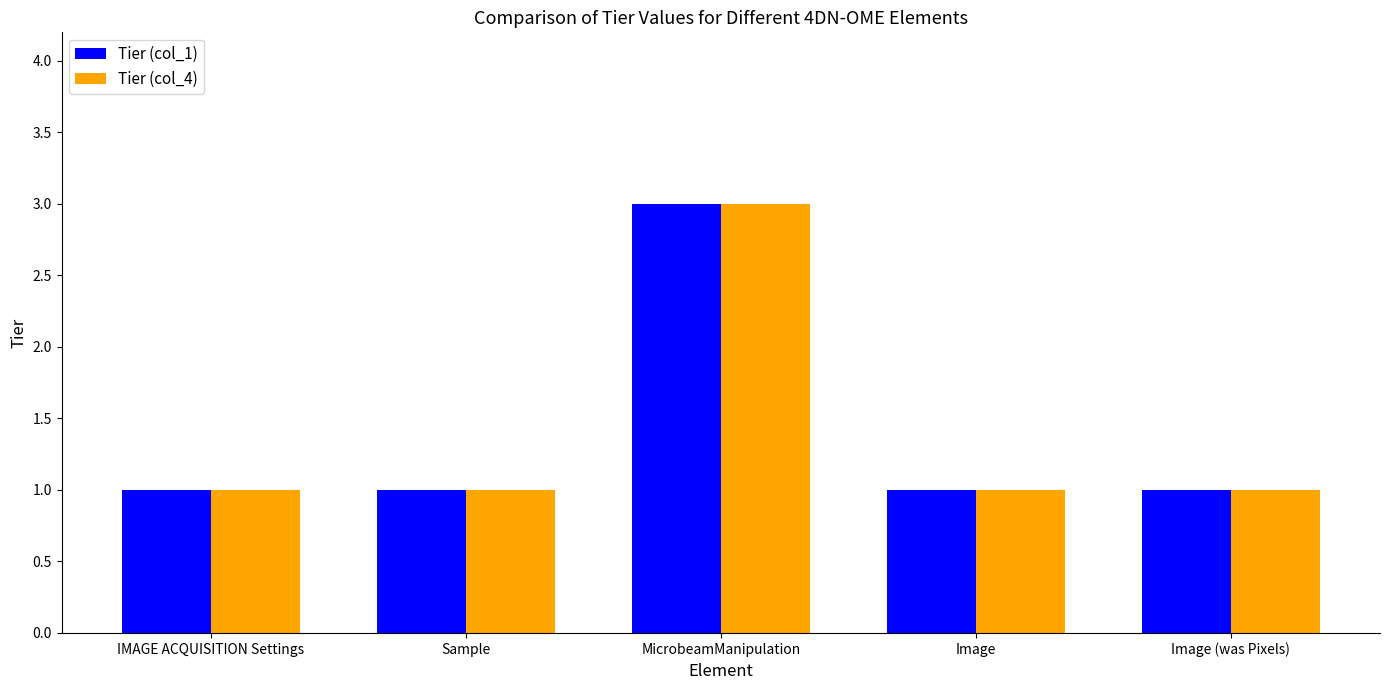

Is the value of Tier (col_4) at MicrobeamManipulation greater than the value of Tier (col_1) at Image (was Pixels)?

Yes